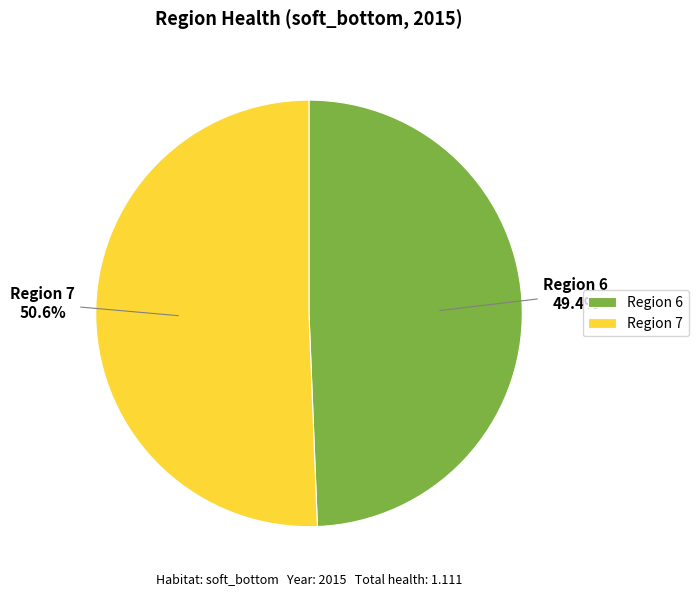

Count the number of slices in the pie.

2